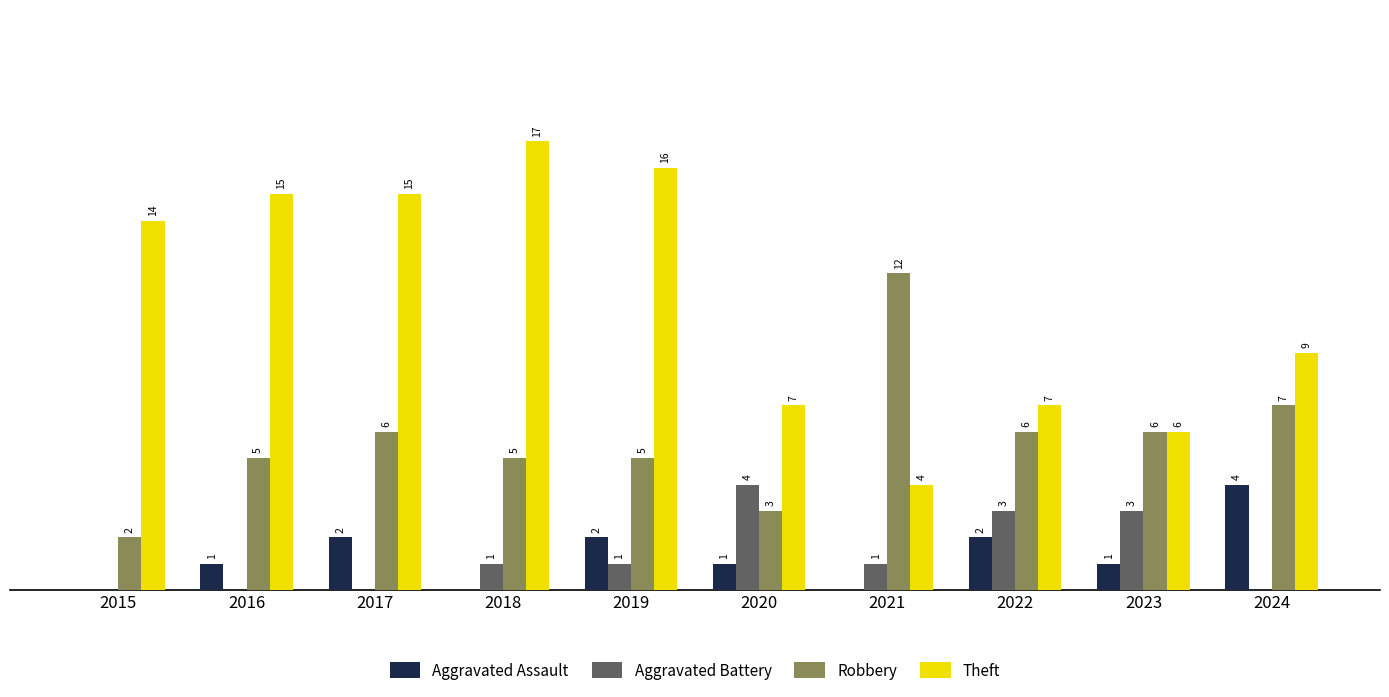

Which series has the largest total across all categories?

Theft